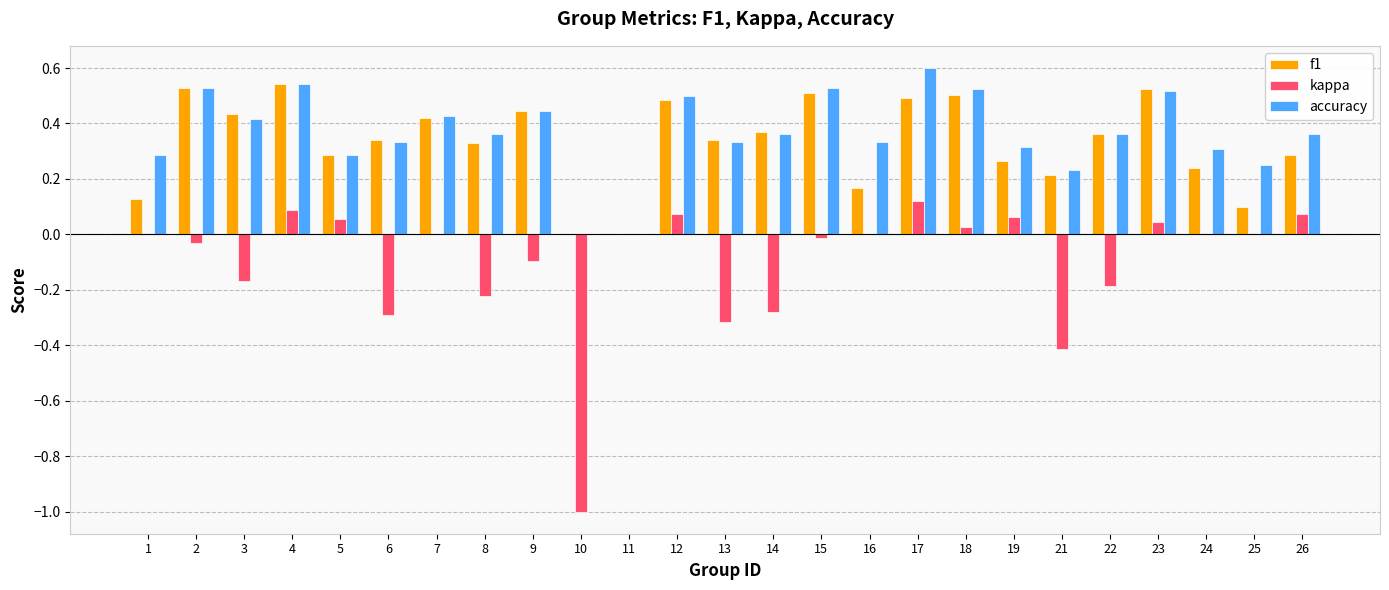

True or false: f1 has a value of 0.3 at 26.

True